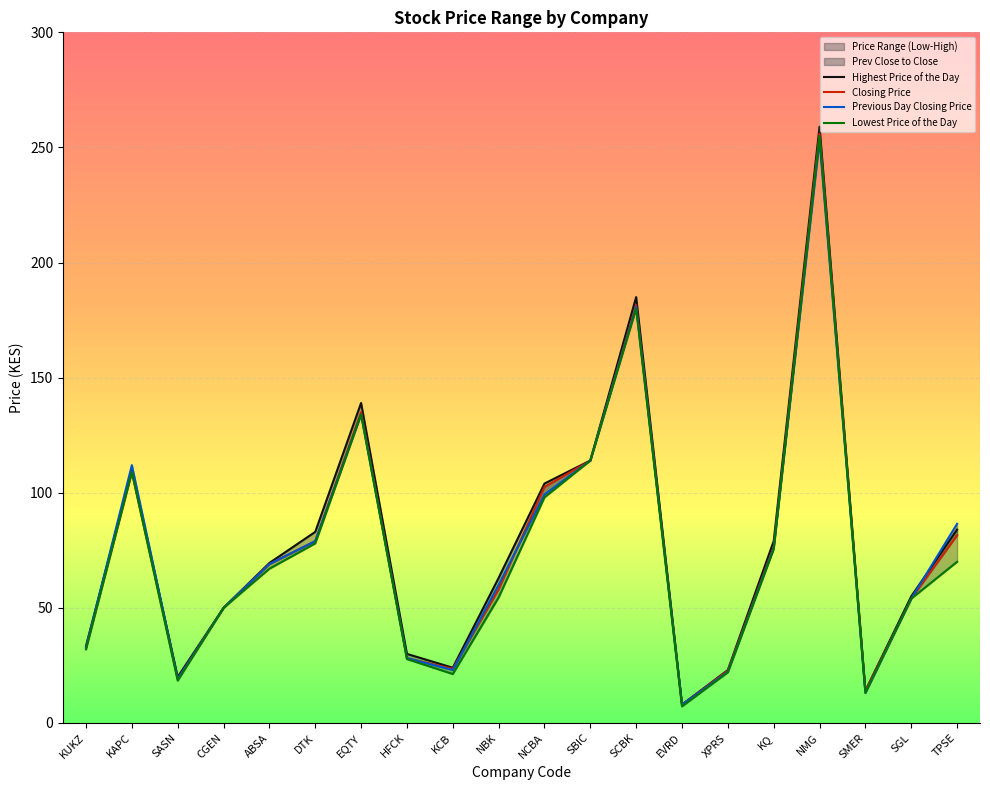

The value of Highest Price of the Day at EVRD is 13.1. True or false?

False